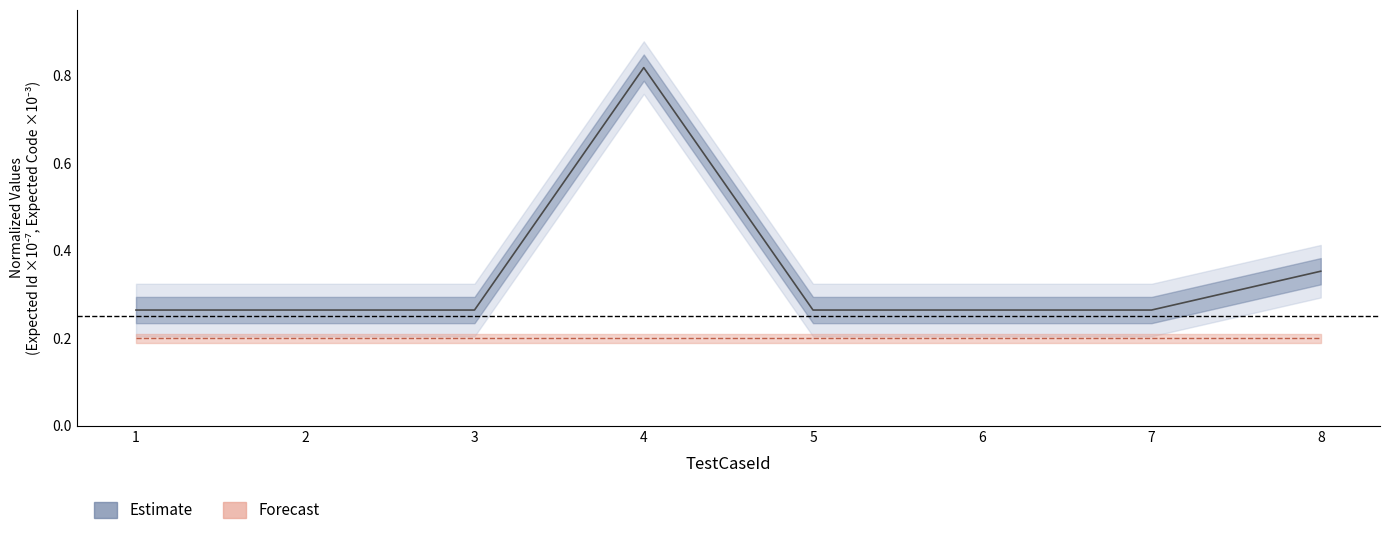

True or false: the data shows 0.4 at 6.

False